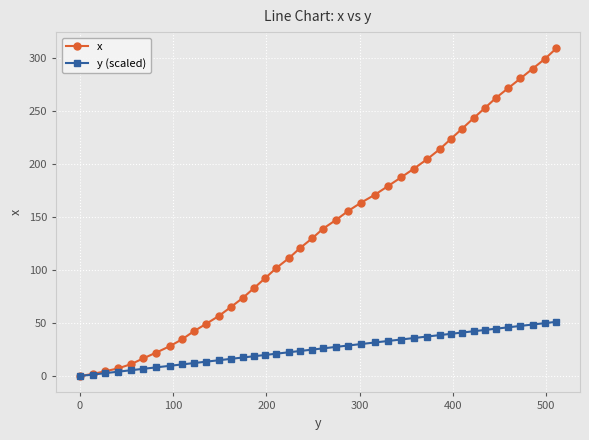

Rank the series by their maximum value, from highest to lowest.

x, y (scaled)